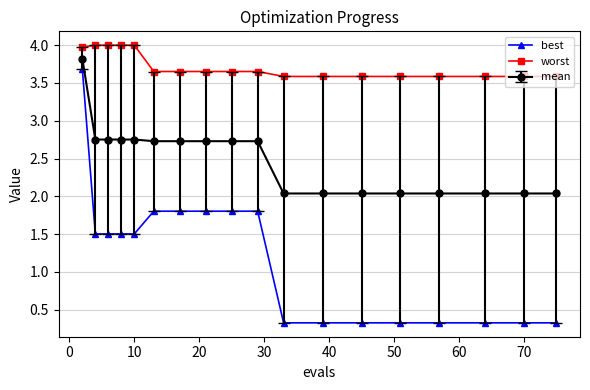

Which series has the largest range (max minus min)?

best